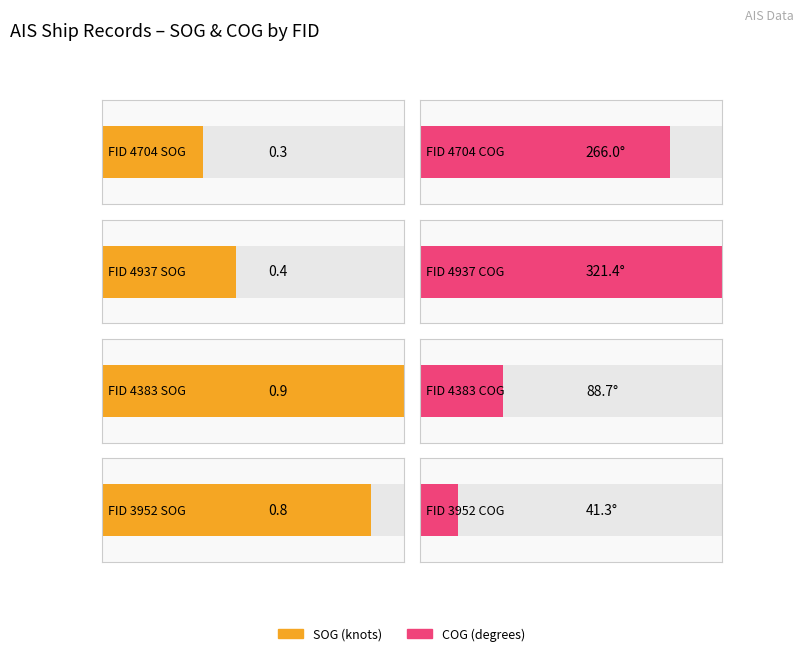

Is the value of SOG at 4937 greater than the value of COG at 4937?

No